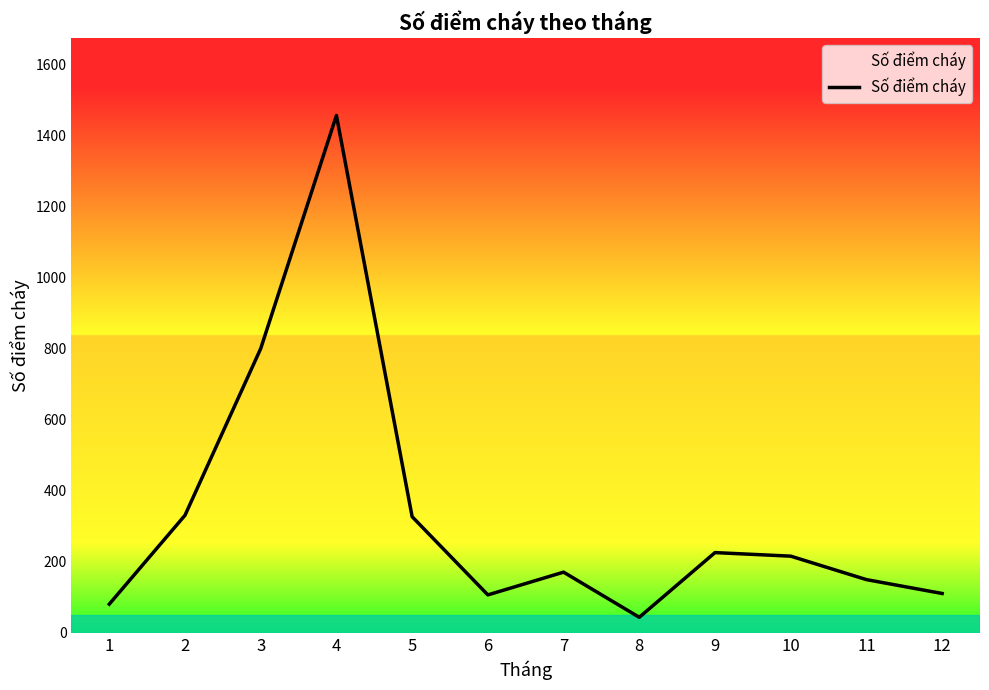

Where is the first local minimum?

6